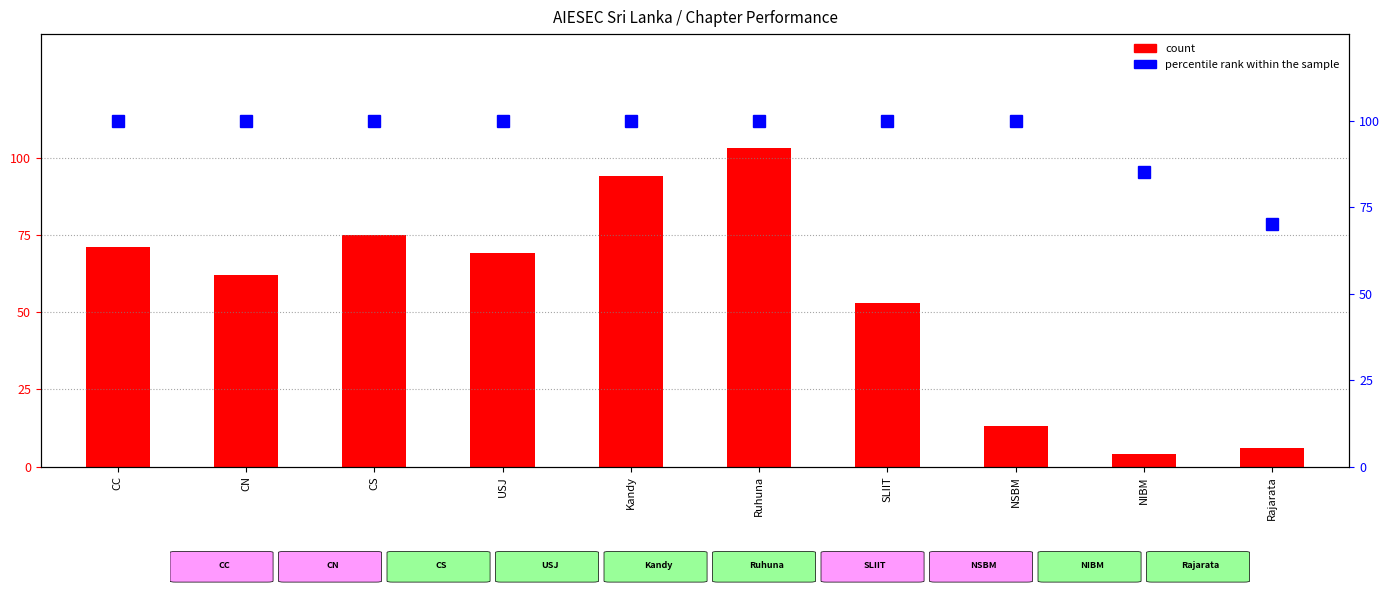

Are the bars horizontal?

No